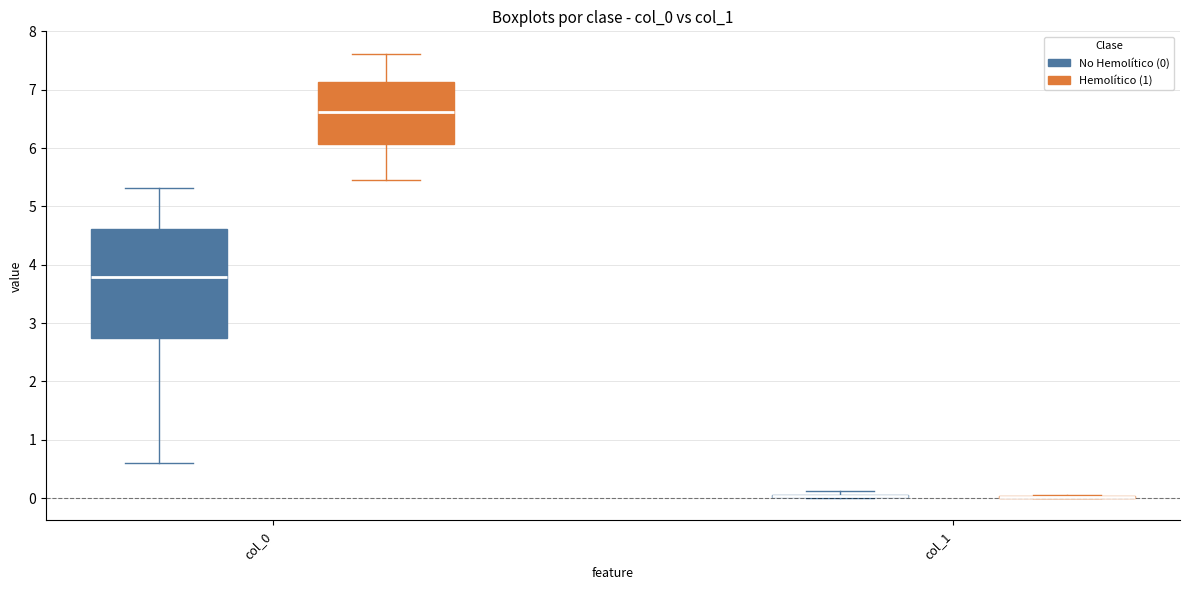

Reading left to right, transcribe this box plot: for each box, give where its median line is, the range the box spans, and where its two whiskers end, as read against the y-axis. The values are not printed on the chart, so give them approximately, as read against the axis.

col_0 (No Hemolítico (0)): median 3.8, box 2.7 to 4.6, whiskers 0.6 to 5.3
col_0 (Hemolítico (1)): median 6.6, box 6.1 to 7.1, whiskers 5.5 to 7.6
col_1 (No Hemolítico (0)): box collapsed to a line at 0.0, whiskers 0.0 to 0.1
col_1 (Hemolítico (1)): box collapsed to a line at 0.0, whiskers 0.0 to 0.0